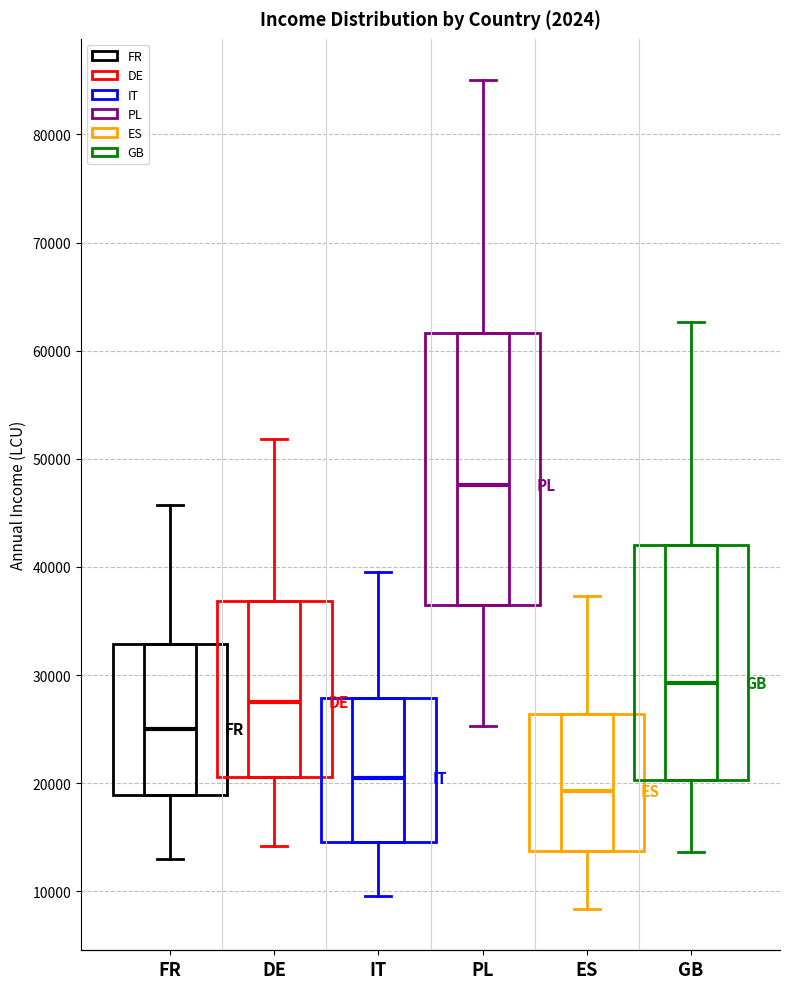

Where does the median line of the box for PL sit on the y-axis? The values are not printed on the chart, so give them approximately, as read against the axis.

48000